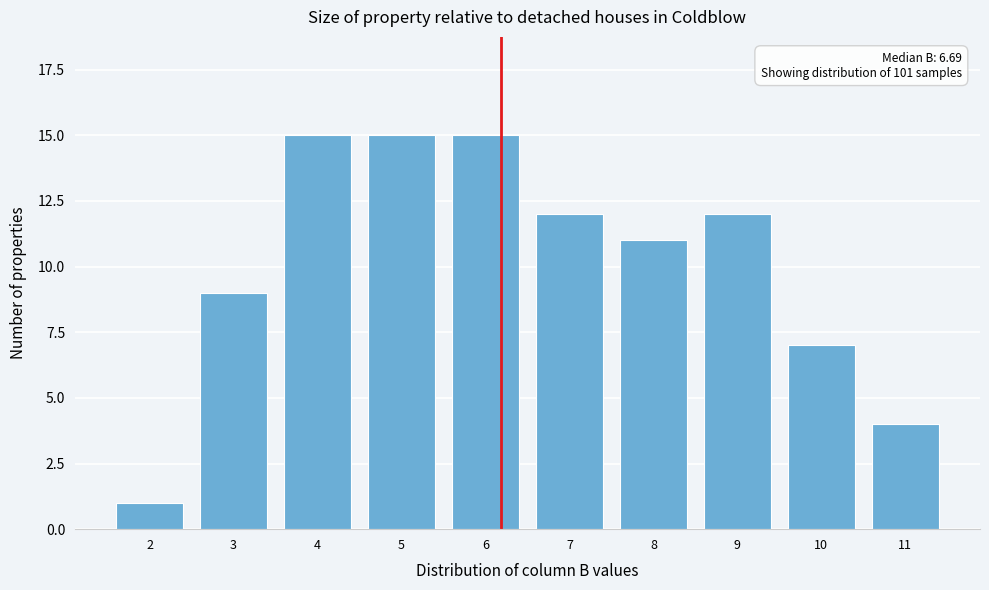

Reading left to right, transcribe all the data shown in this chart.

1	9	15	15	15	12	11	12	7	4